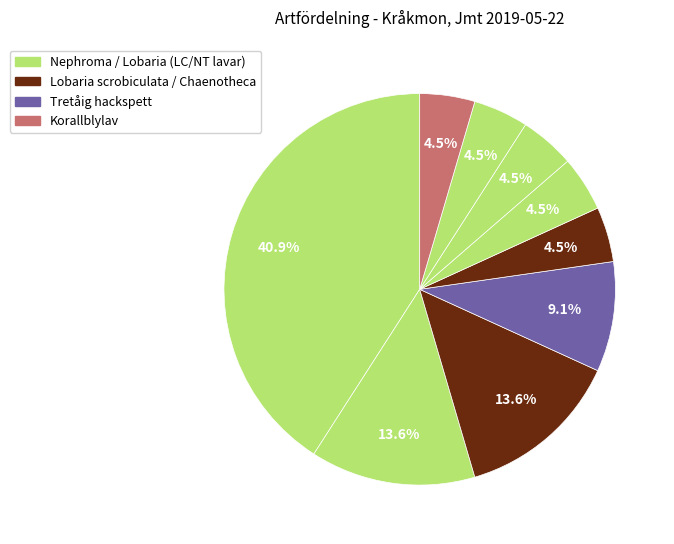

Count the number of slices in the pie.

9